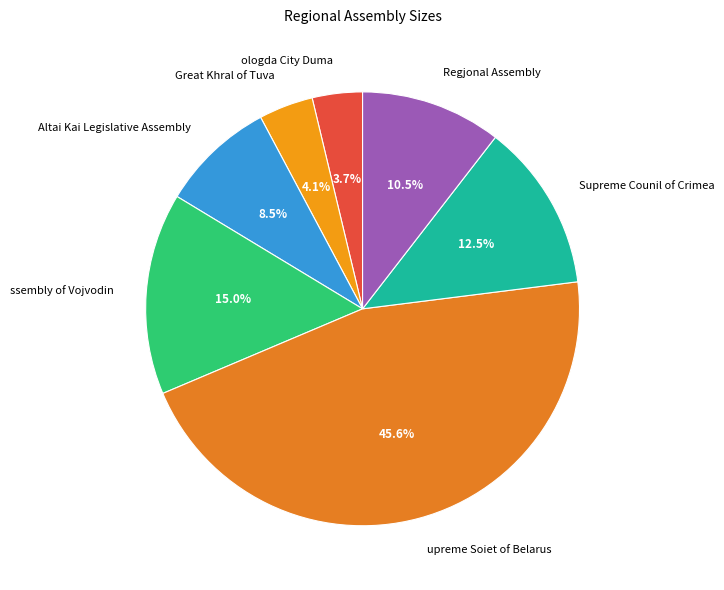

What percentage do Altai Kai Legislative Assembly and Great Khral of Tuva together represent?

12.6%